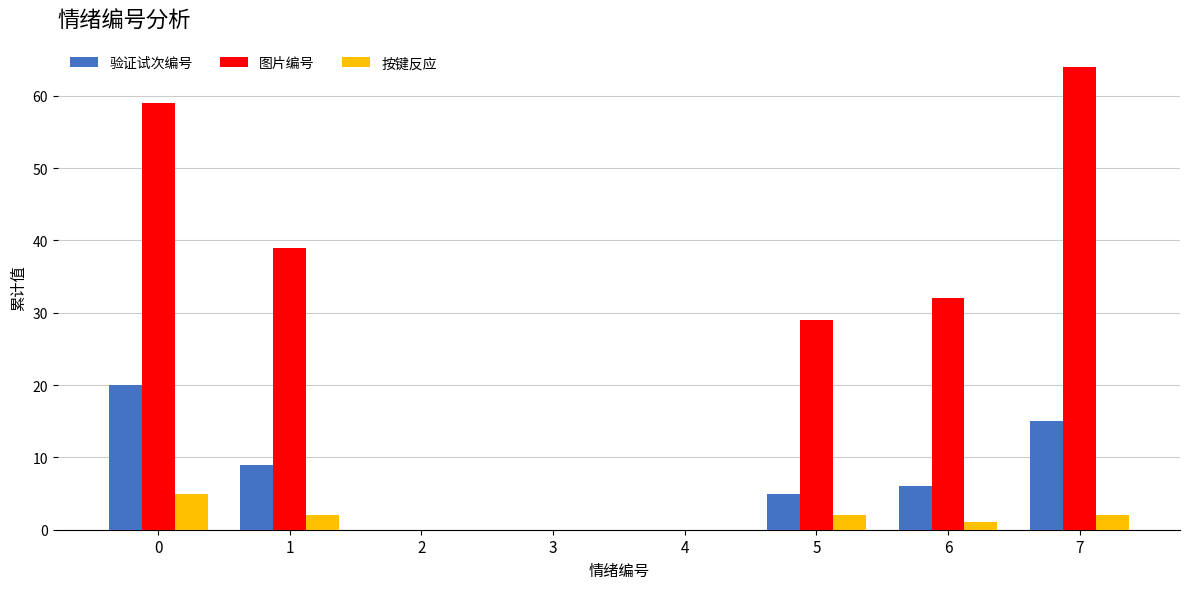

What is the average value of the 验证试次编号 series?

7